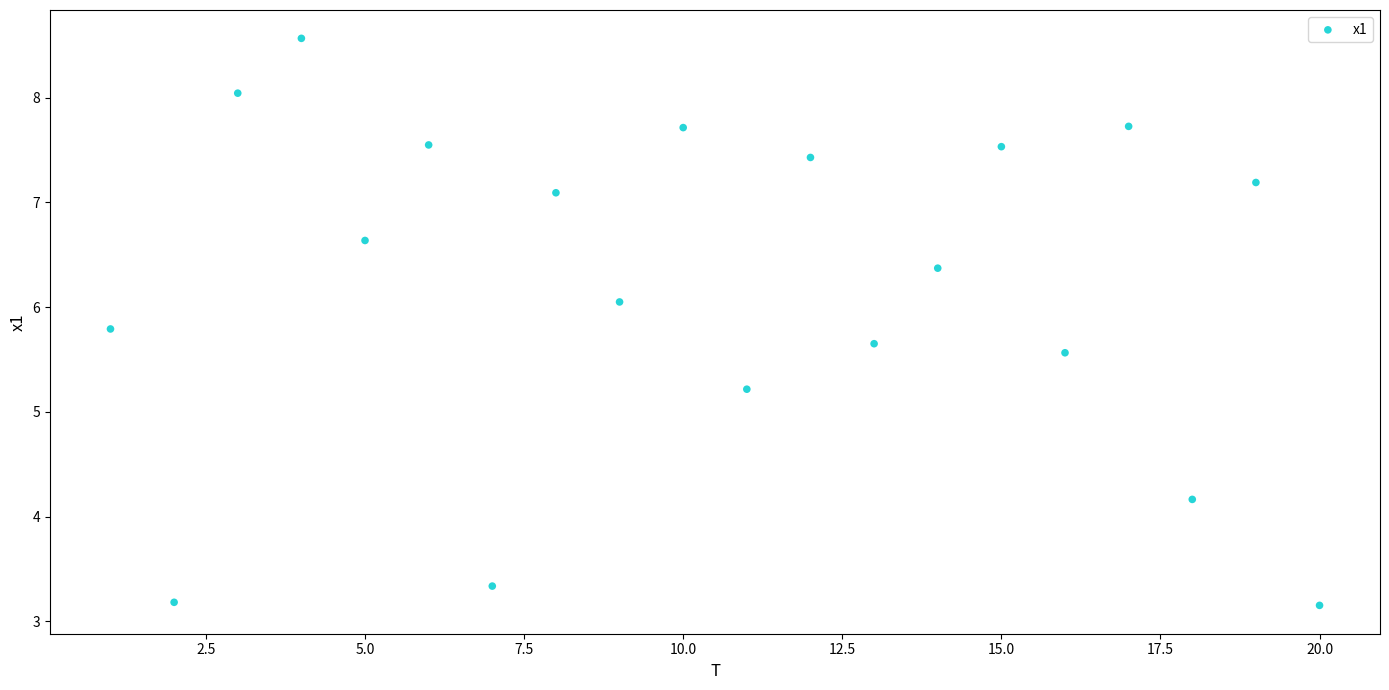

What is the range of X values (max minus min)?

19.0